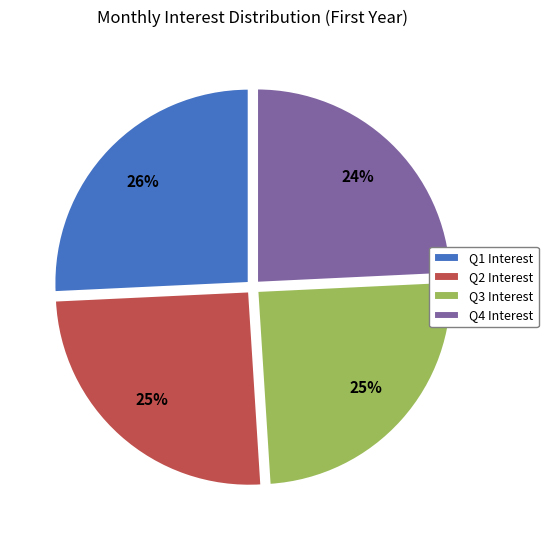

Is there a majority slice in this chart?

No